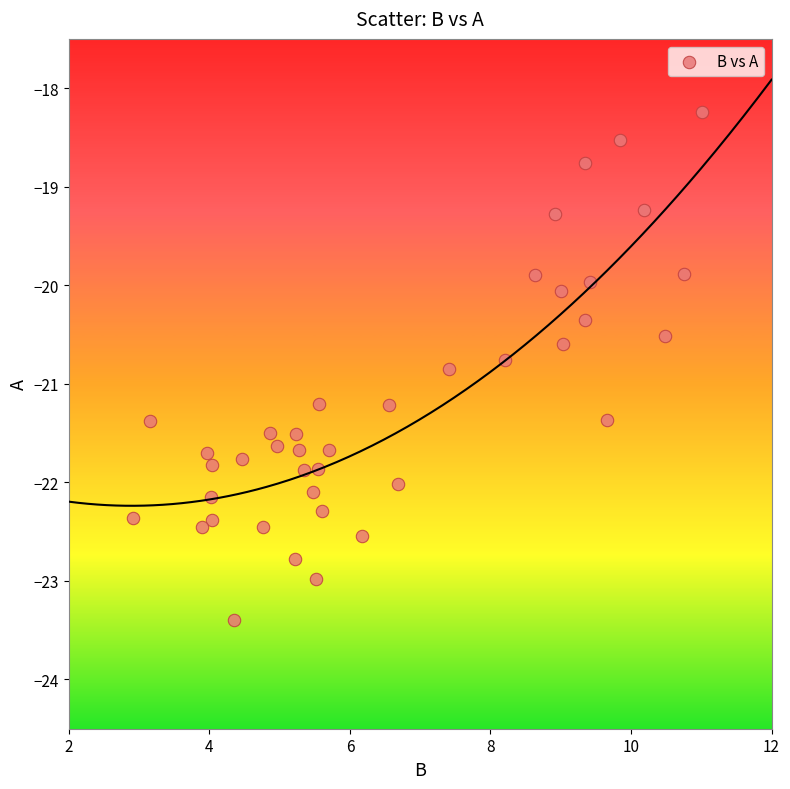

What is the range of Y values (max minus min)?

5.2